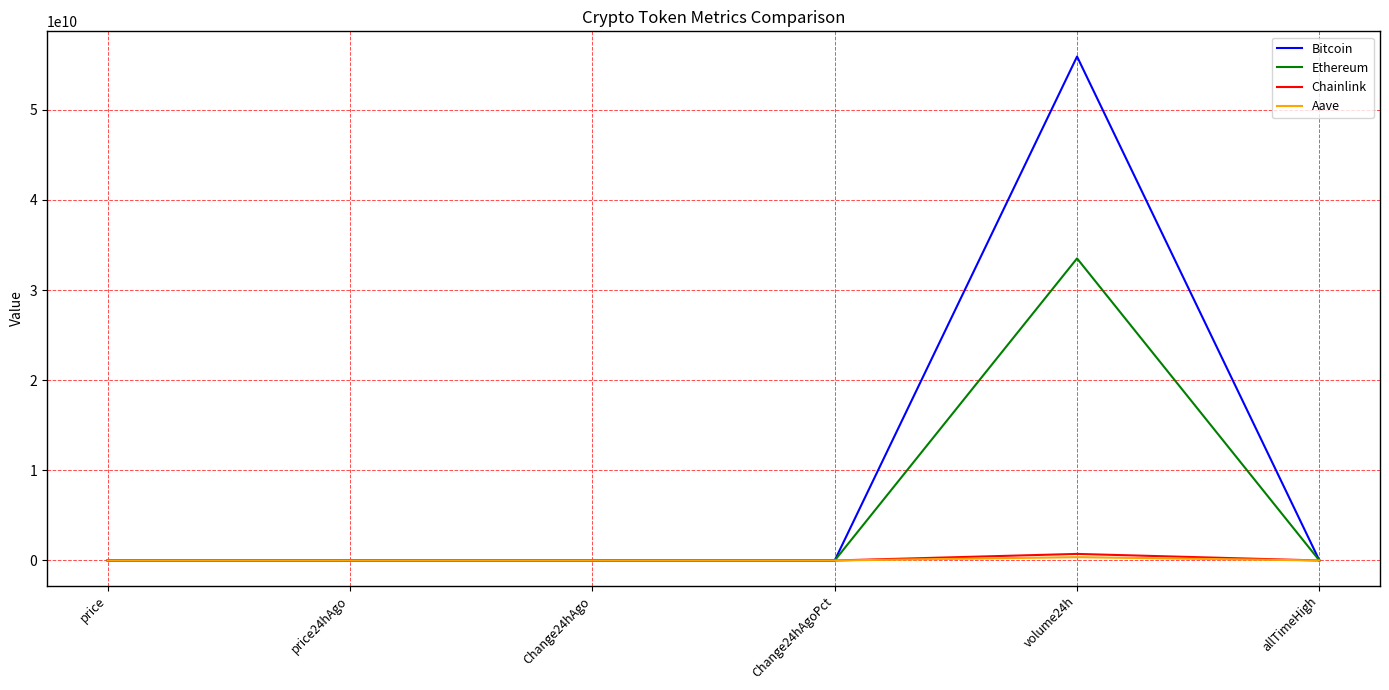

Is the value of Chainlink at volume24h greater than the value of Ethereum at volume24h?

No